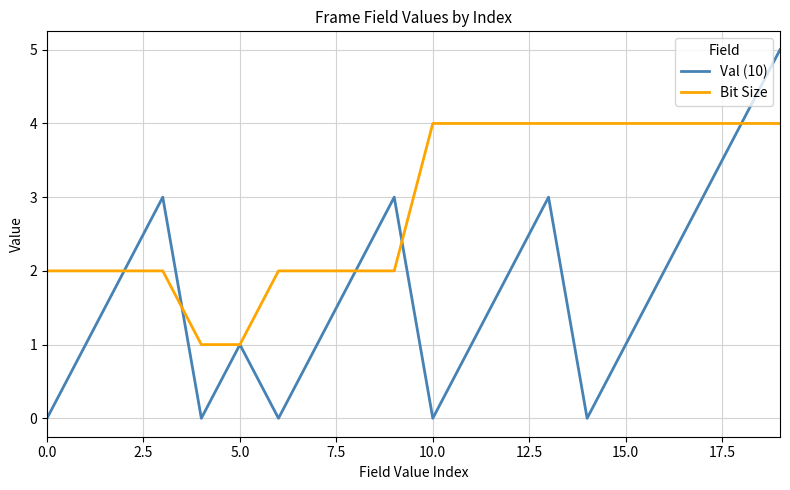

What is the greatest value displayed?

5